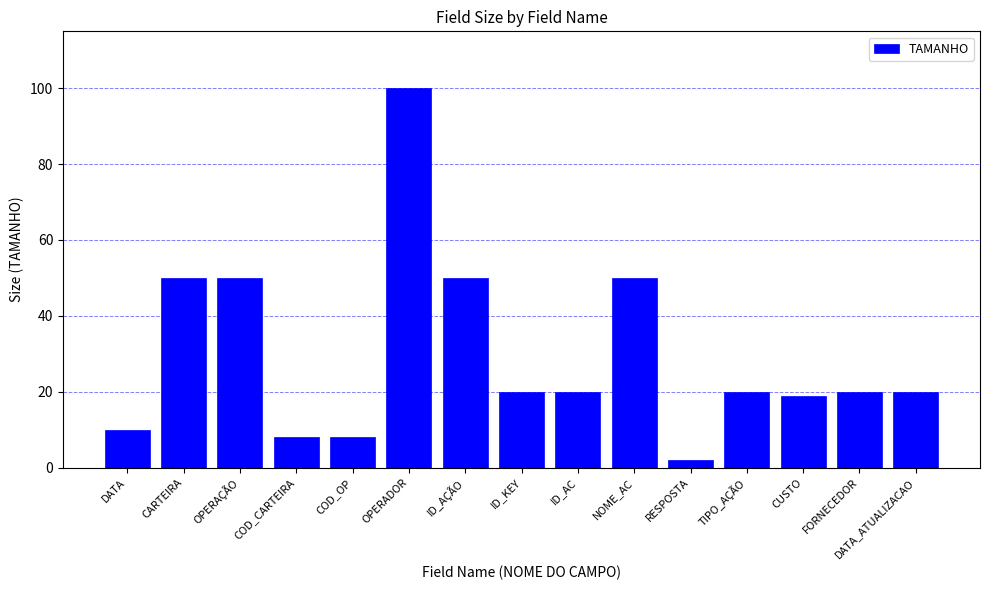

Which has a higher value, OPERAÇÃO or OPERADOR?

OPERADOR